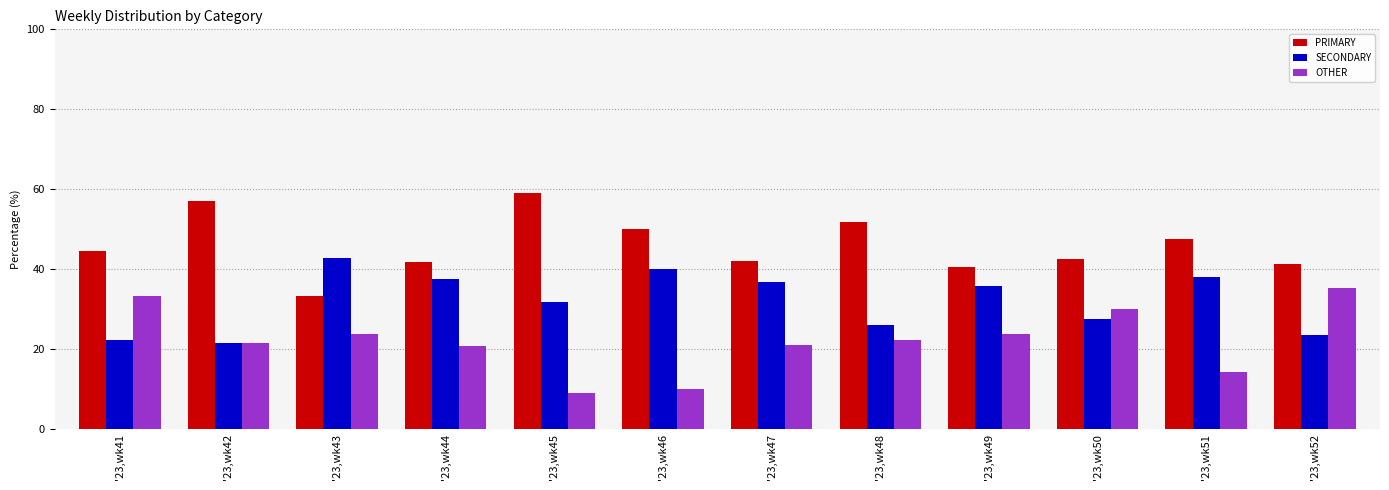

What is the difference between the highest and lowest values at '23,wk49?

16.7